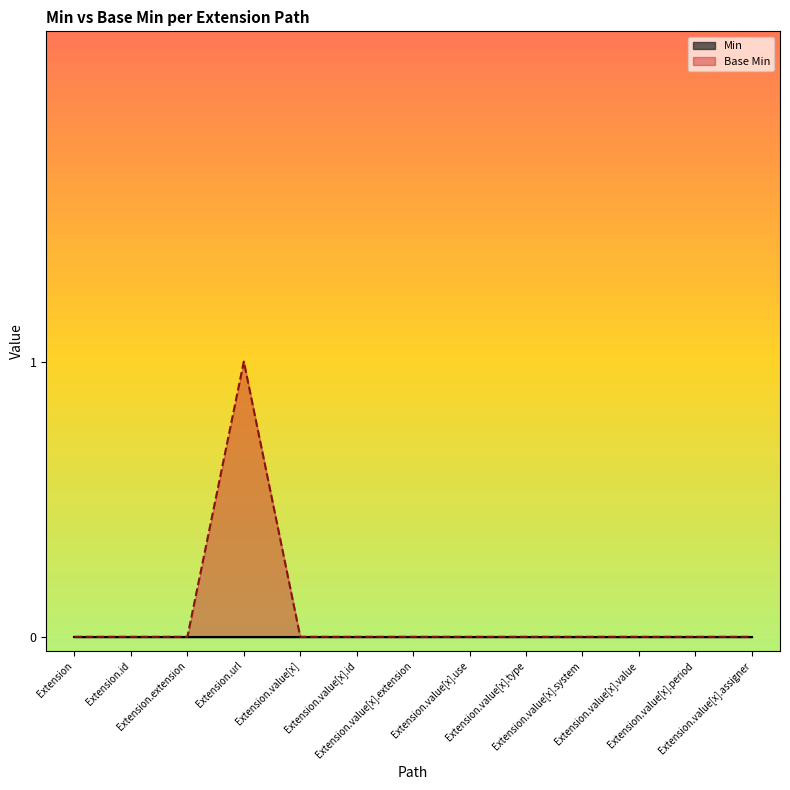

Reading right to left, what are all the values shown in this chart?

Extension.value[x].assigner=0	Extension.value[x].period=0	Extension.value[x].value=0	Extension.value[x].system=0	Extension.value[x].type=0	Extension.value[x].use=0	Extension.value[x].extension=0	Extension.value[x].id=0	Extension.value[x]=0	Extension.url=1	Extension.extension=0	Extension.id=0	Extension=0